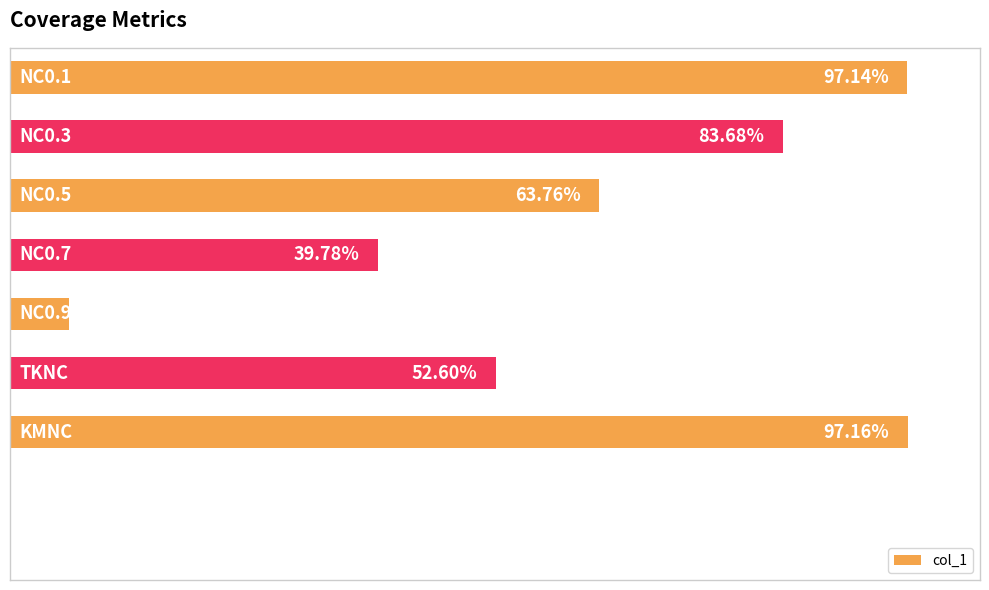

How many bars are there in total?

9